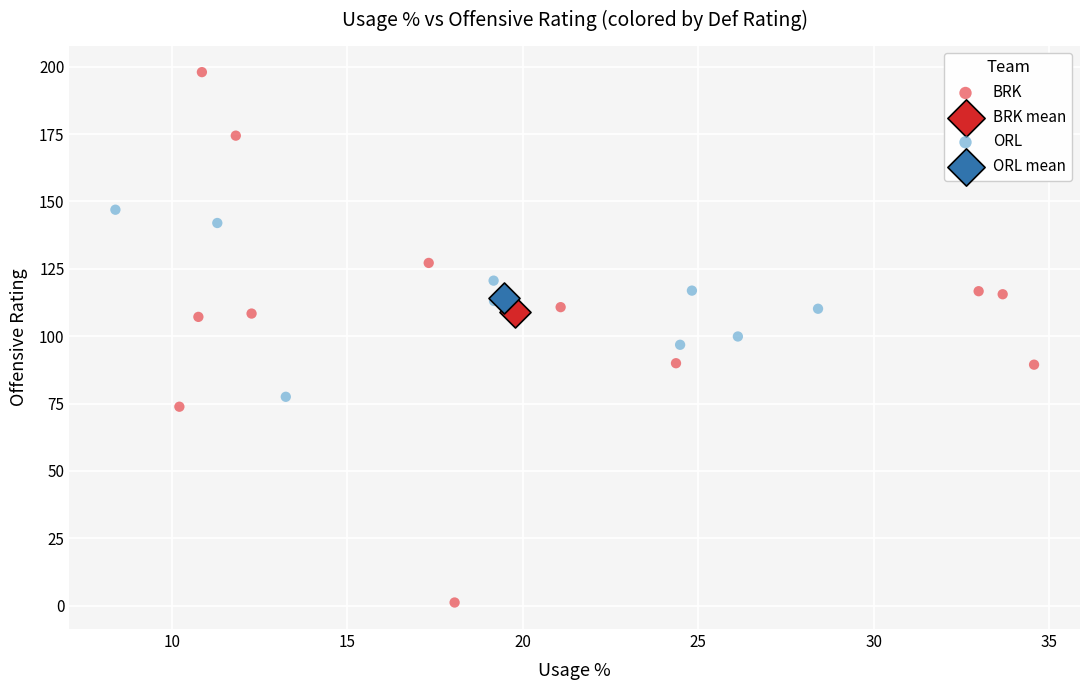

Which series contains the lowest Y value?

BRK